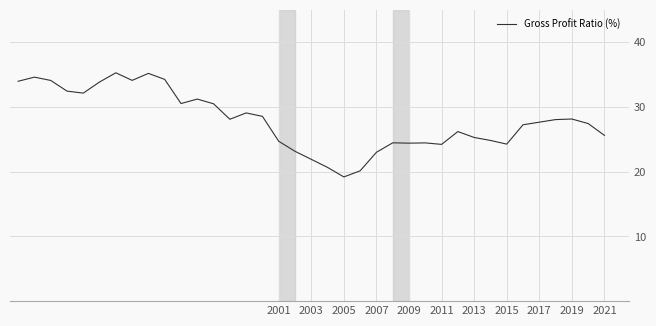

What is the smallest value displayed?

19.2